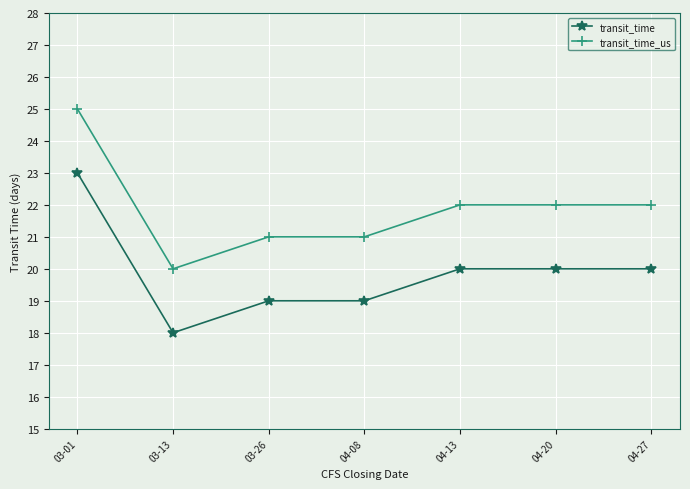

Count the transit_time values in the range 19 to 20.

5